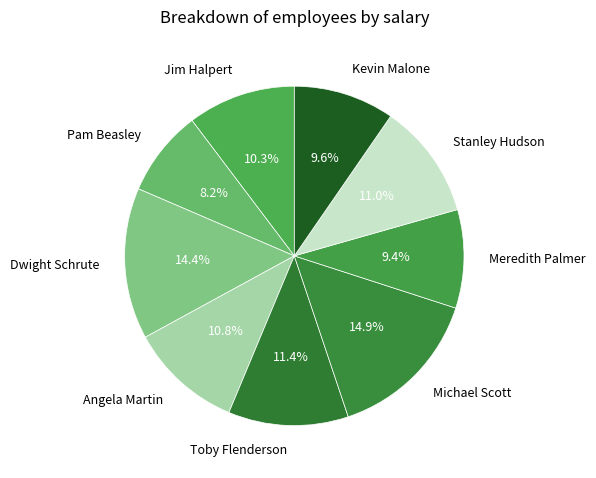

What percentage is the Dwight Schrute slice, to the nearest percent?

14%